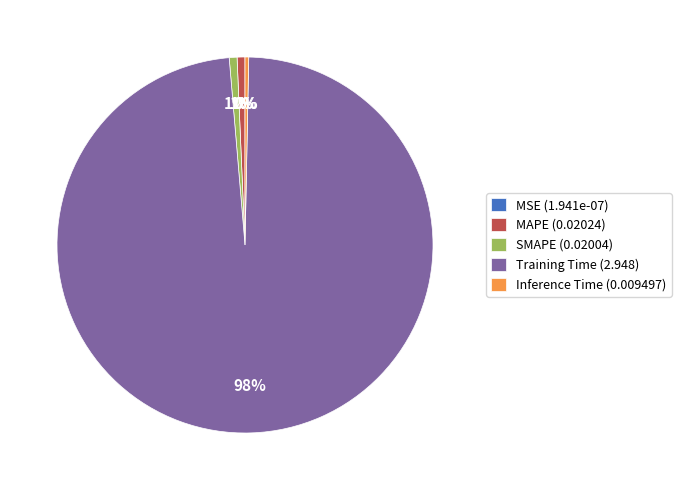

True or false: SMAPE (0.02004) accounts for 1% of the total.

True